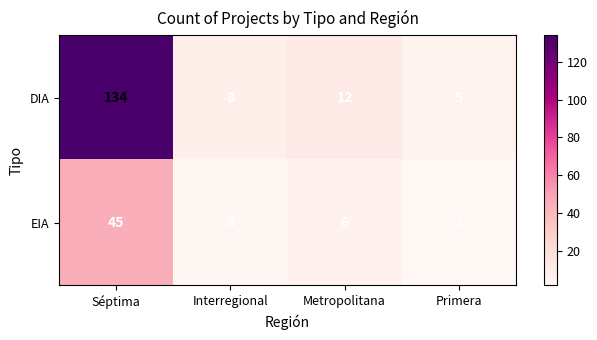

Reading left to right, what are all the values shown in this chart?

DIA: 134	8	12	5
EIA: 45	3	6	2